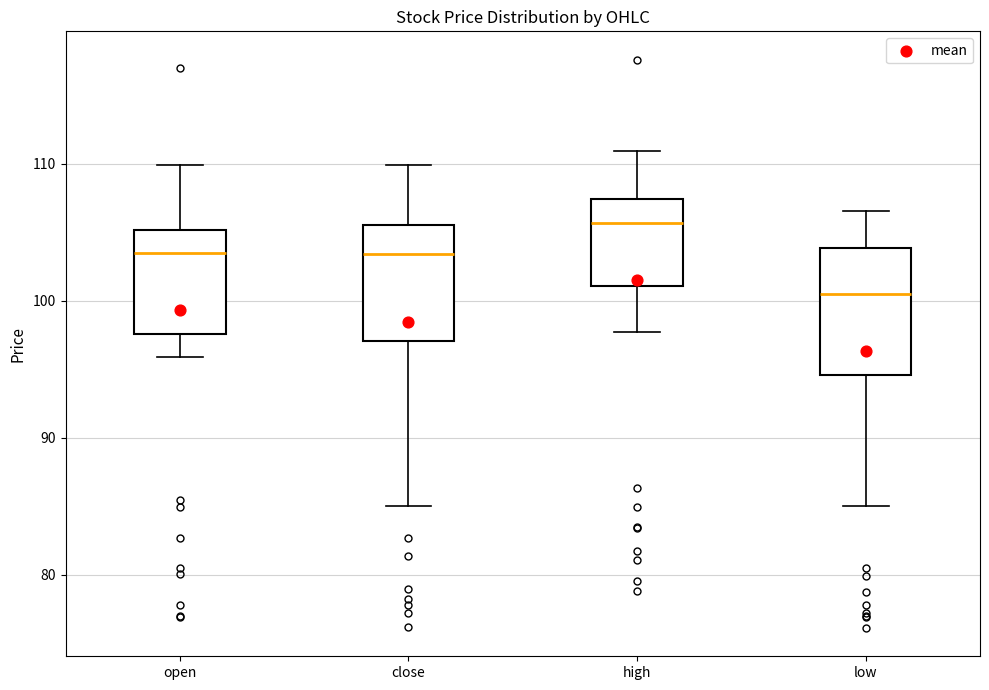

Reading left to right, read every box against the y-axis: the position of its median line, the range the box covers, and the ends of its whiskers. The values are not printed on the chart, so give them approximately, as read against the axis.

open: median 103, box 98 to 105, whiskers 96 to 110
close: median 103, box 97 to 105, whiskers 85 to 110
high: median 106, box 101 to 107, whiskers 98 to 111
low: median 100, box 95 to 104, whiskers 85 to 107